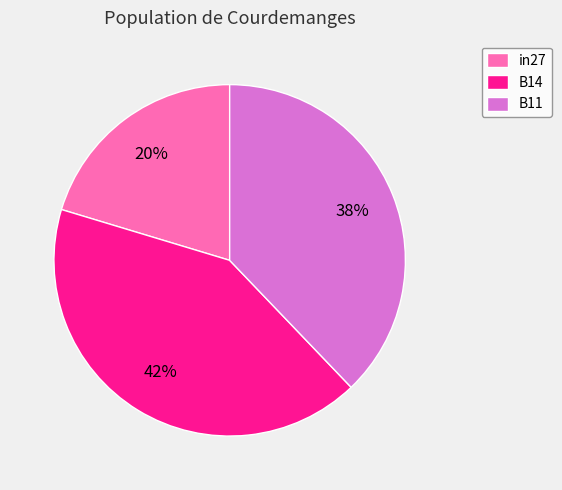

Which slice is the smallest?

in27